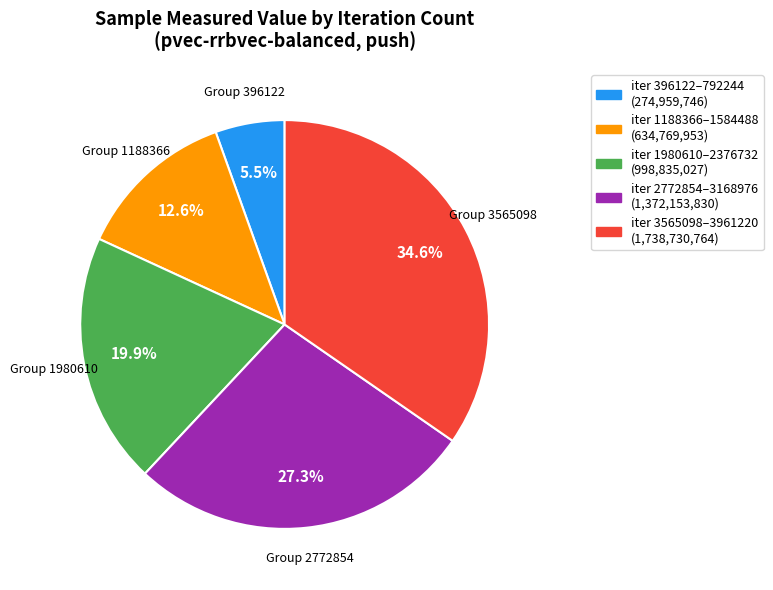

How many segments does this pie chart have?

5